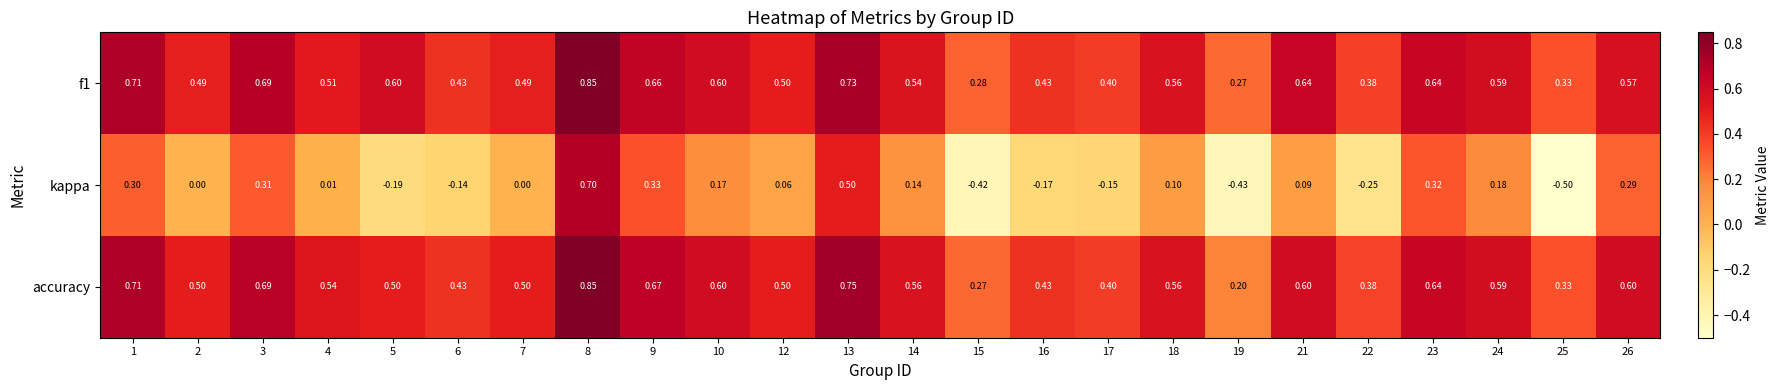

At how many categories does at least one series exceed 0?

24